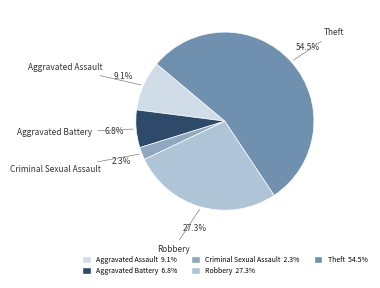

To the nearest percent, what portion does Robbery represent?

27%